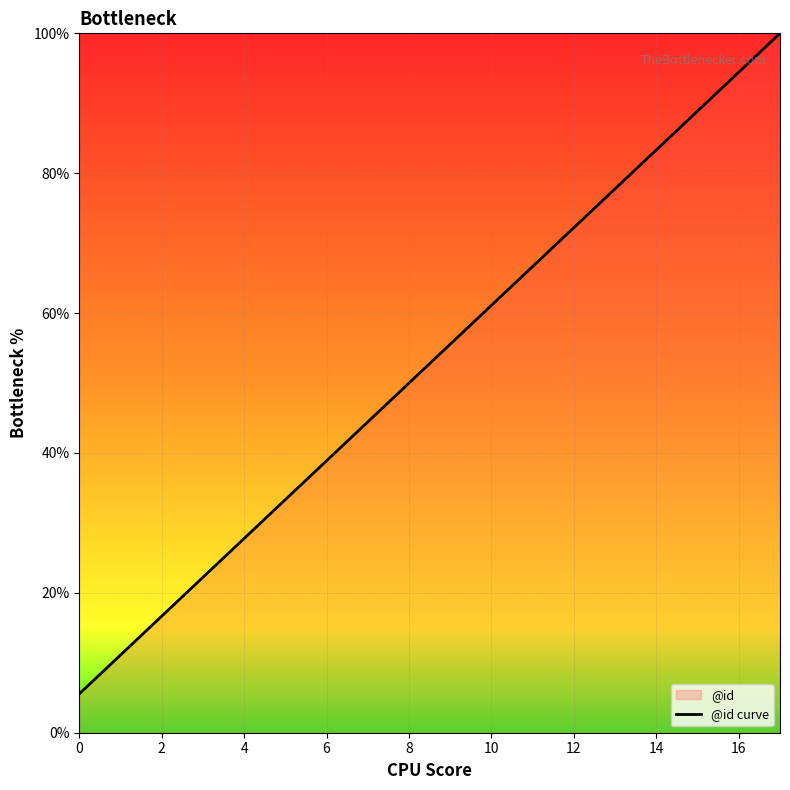

Is this an area chart (filled region under the line)?

No